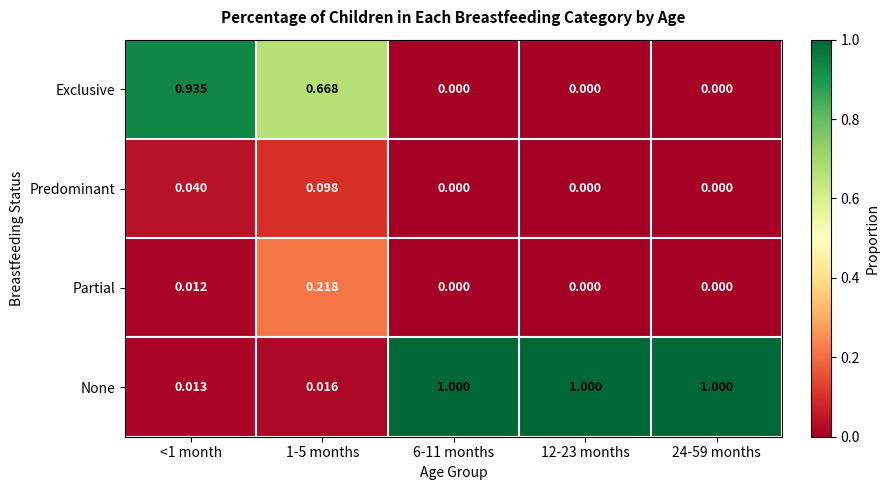

Rank the series by their maximum value, from lowest to highest.

Predominant, Partial, Exclusive, None